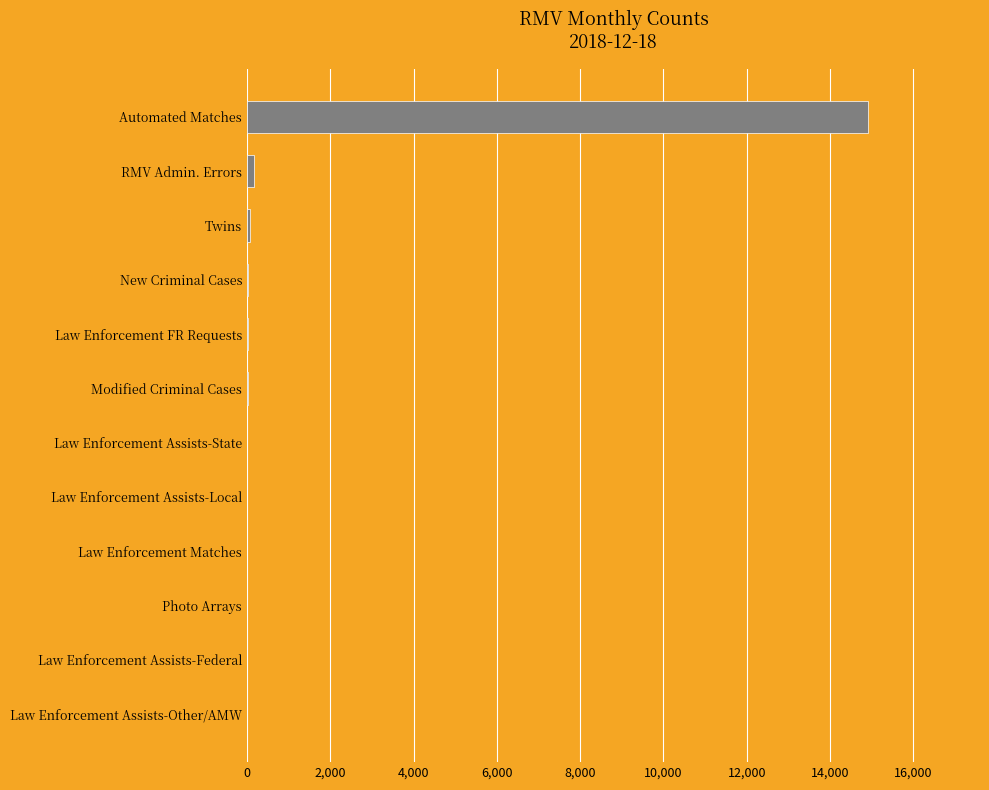

The chart shows a value of 25 at Law Enforcement FR Requests. True or false?

True